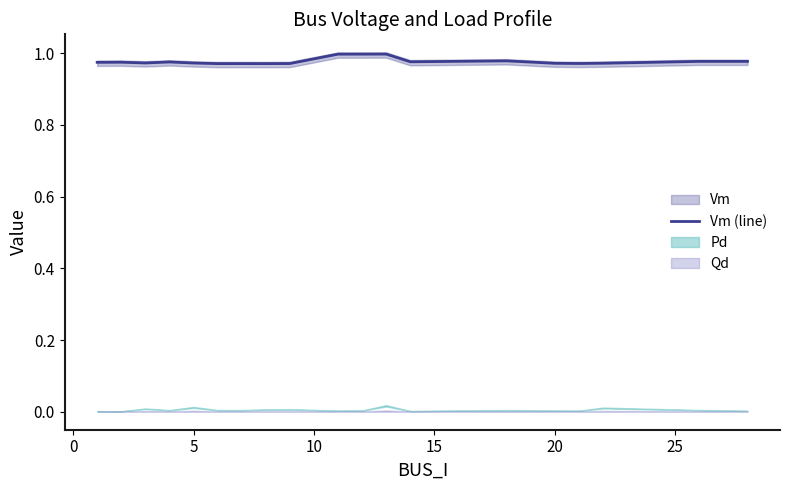

True or false: the data has more than 2 interior local peaks.

True